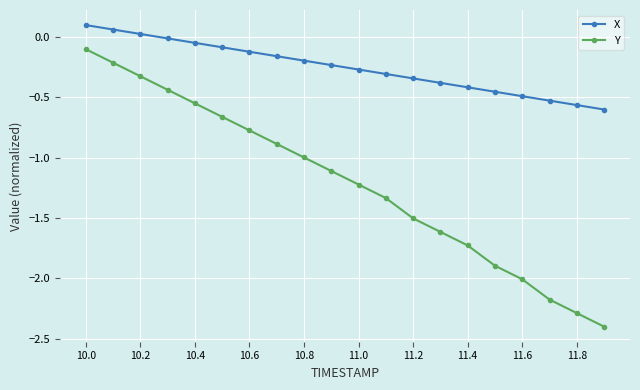

Does the chart display data point markers on the line(s)?

Yes